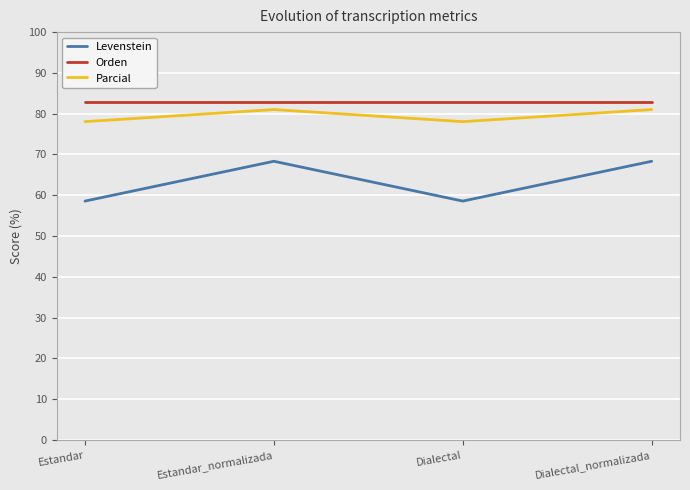

Rank the series by their maximum value, from highest to lowest.

Orden, Parcial, Levenstein